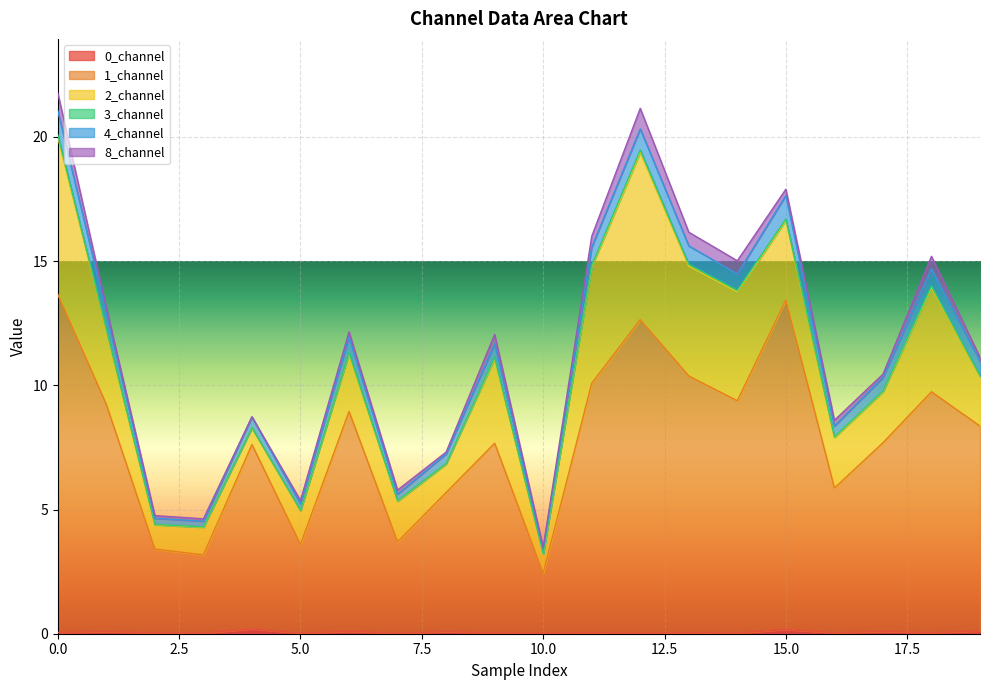

What is the difference between the maximum and minimum values in the 4_channel series?

17.7